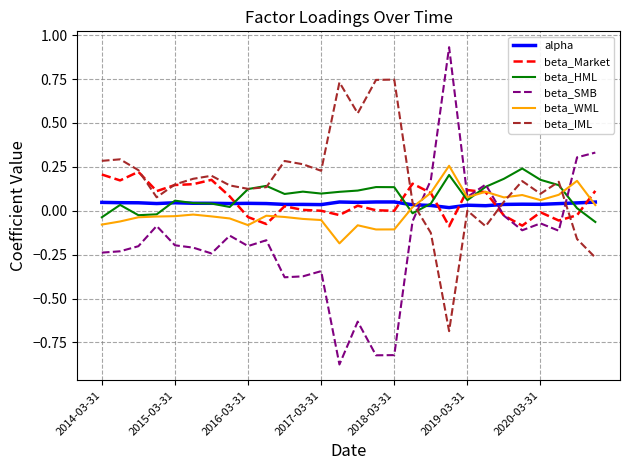

Which series has the widest spread of values?

beta_SMB